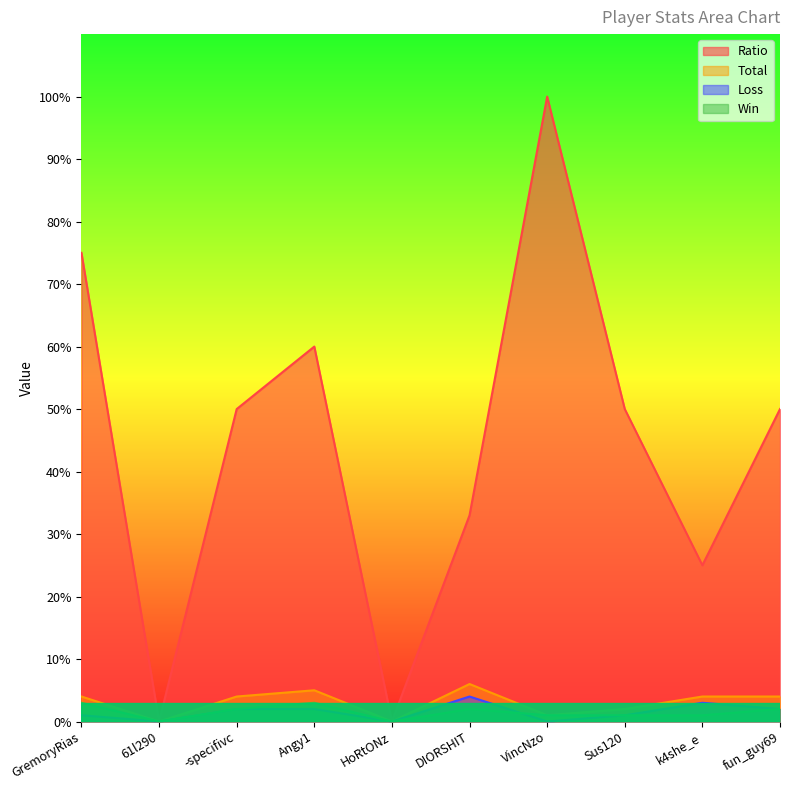

At which label does Loss reach its minimum?

61l290